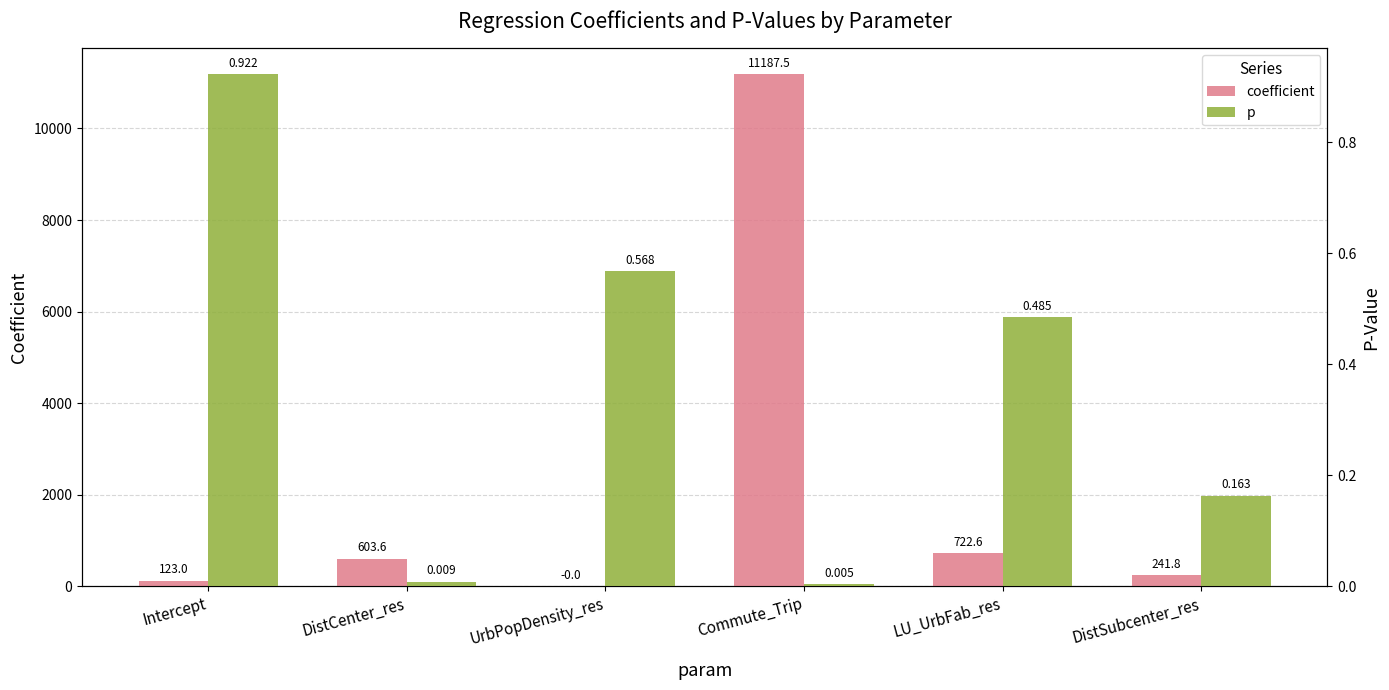

How many values in coefficient are above zero?

5